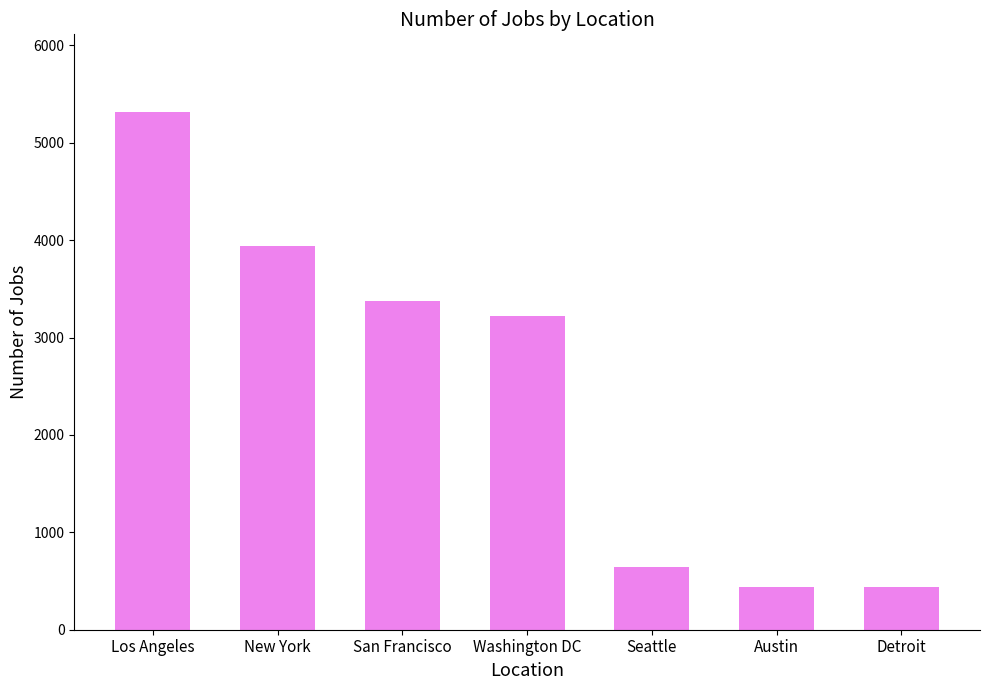

What is the sum of all values?

17371